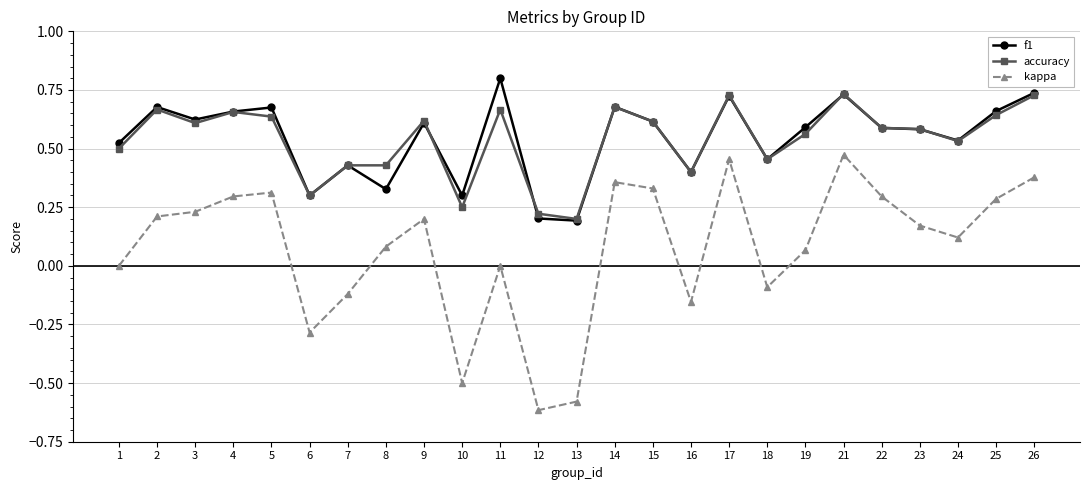

Is it true that kappa equals -0.8 at 10?

False